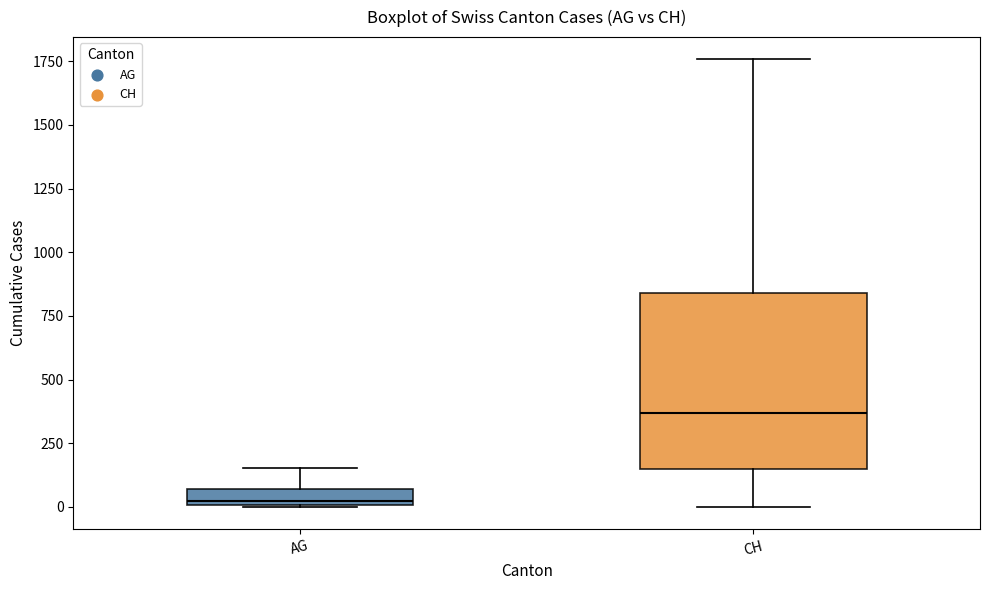

Comparing the boxes themselves (not the whiskers), which one is the tallest?

CH